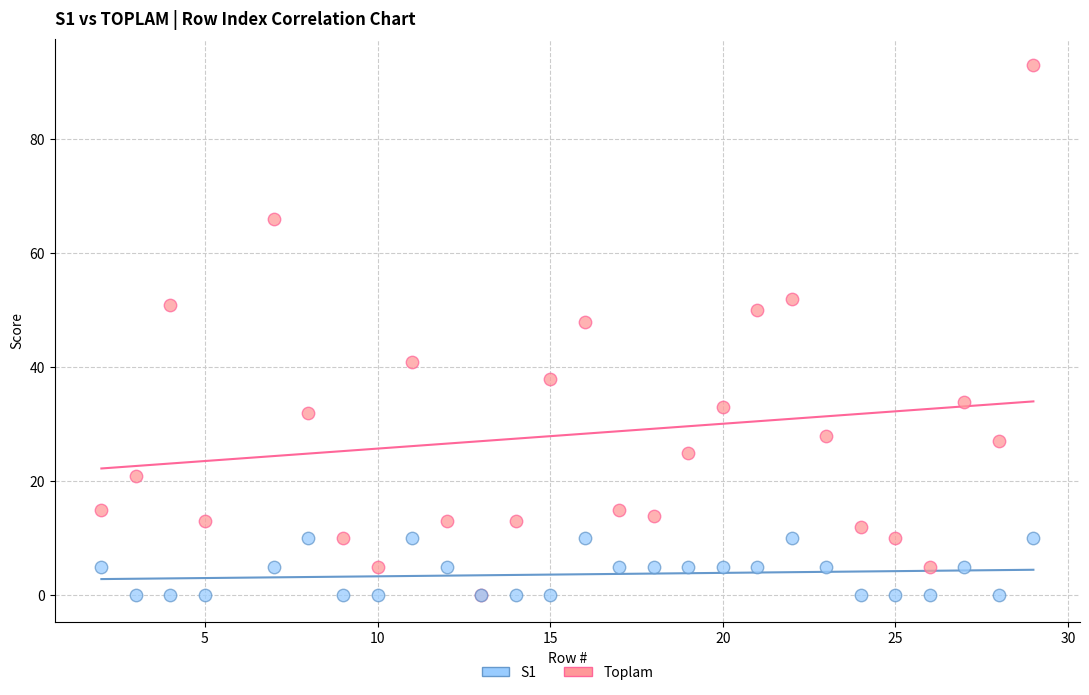

Across all series, what Y value is closest to 46?

48